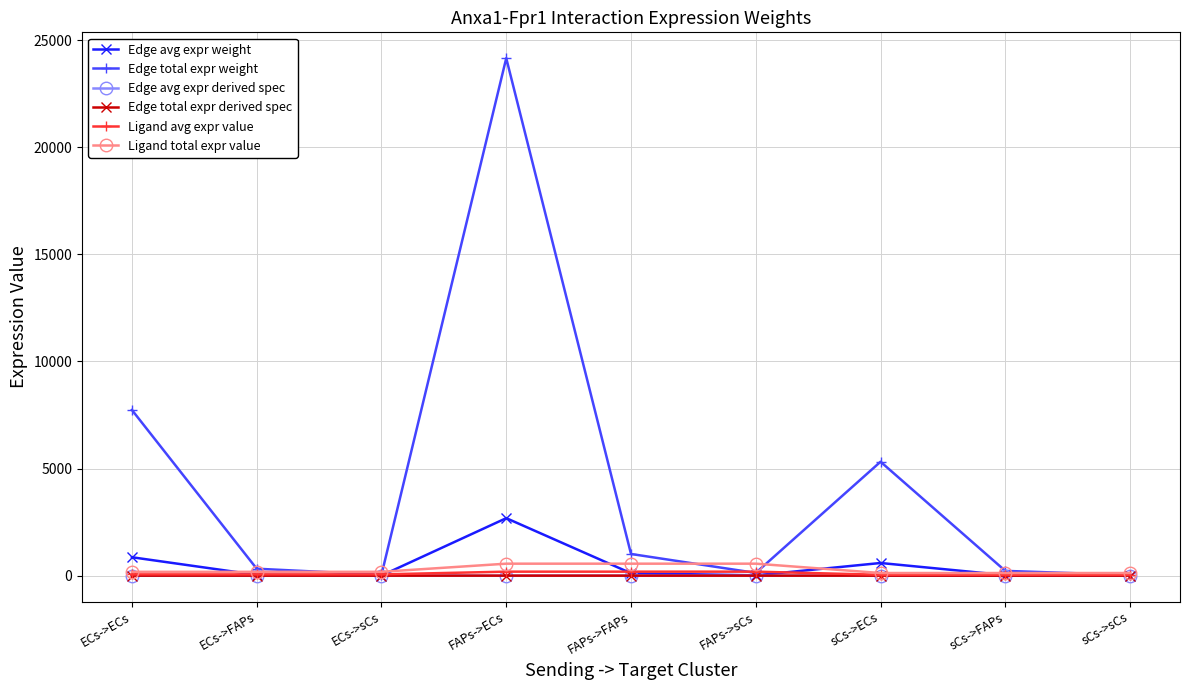

Is this an area chart (filled region under the line)?

No